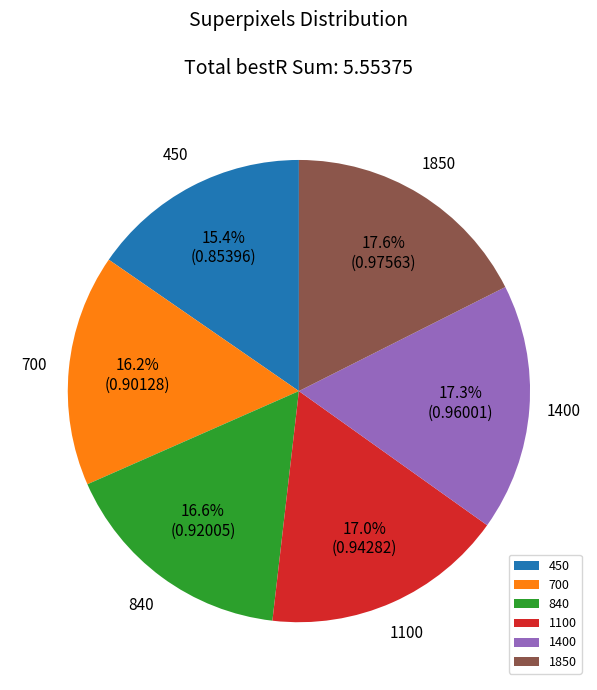

What percentage is the 700 slice, to the nearest percent?

16%